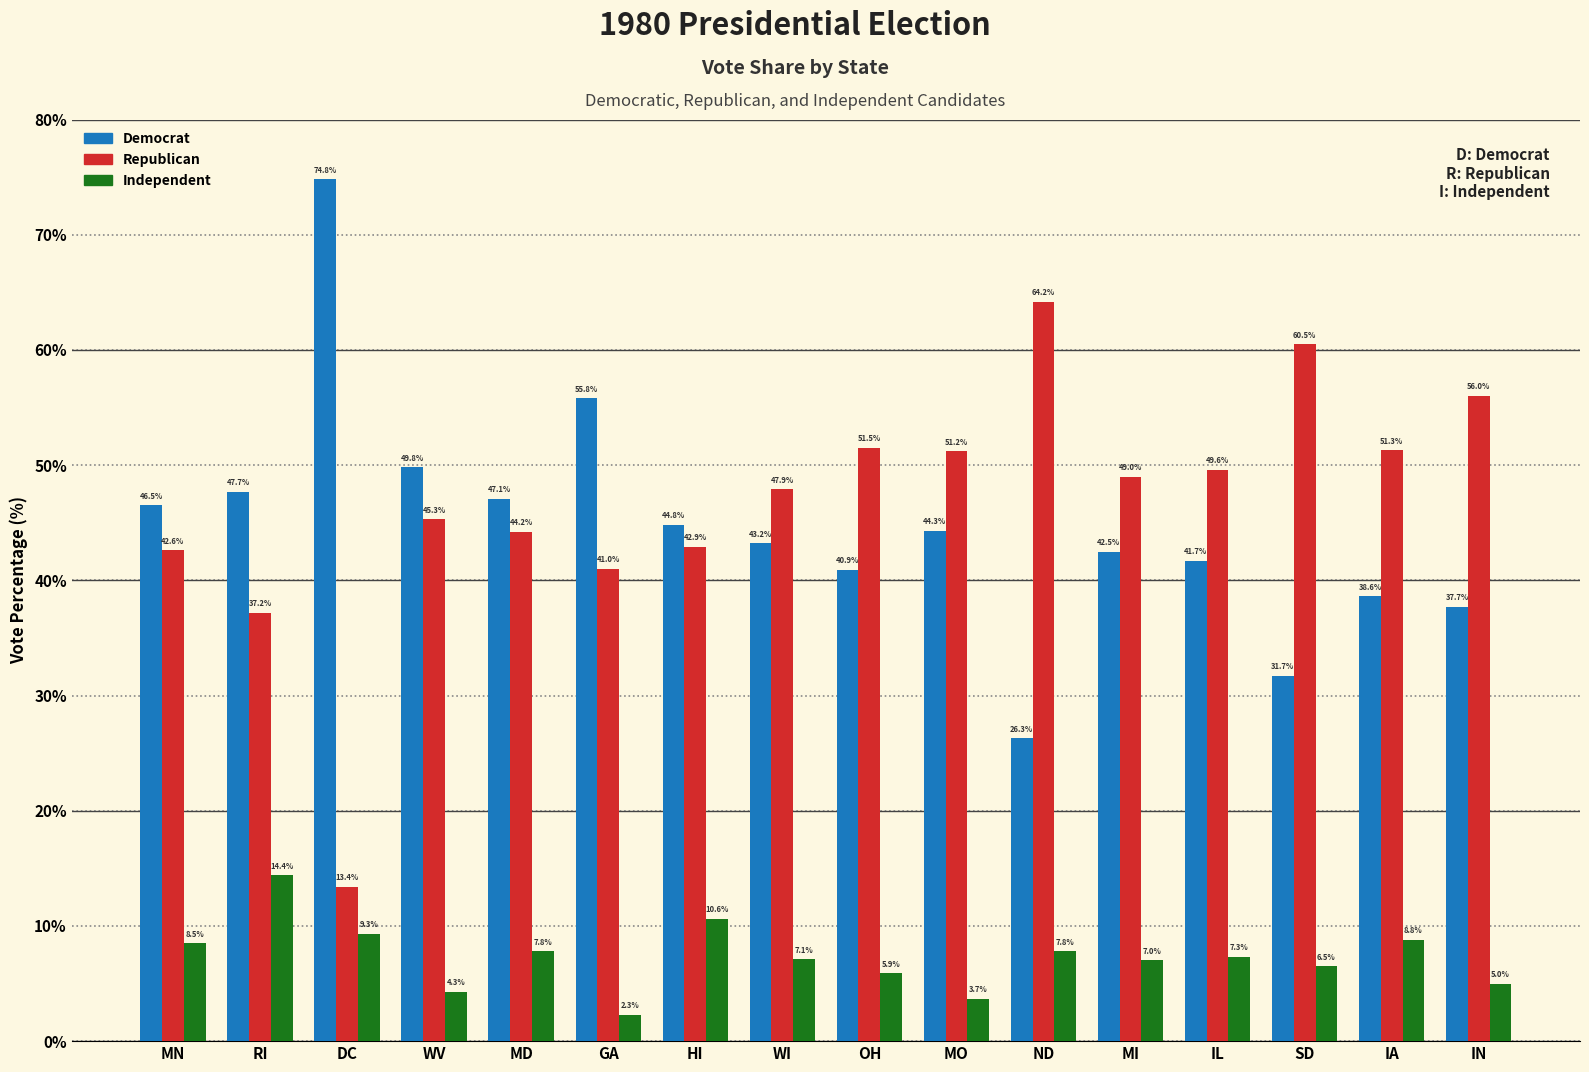

Which series has the widest spread of values?

Republican